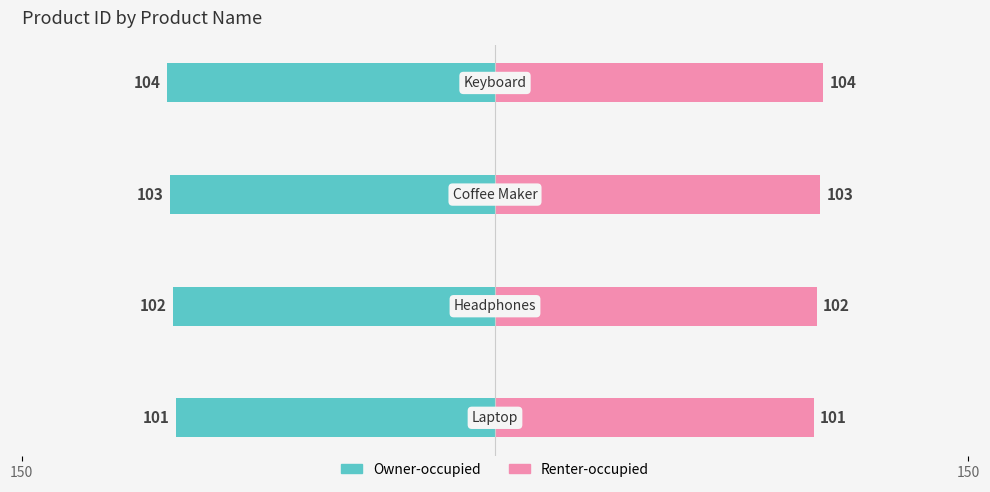

Rank the series at 3 from highest to lowest value.

Renter-occupied, Owner-occupied